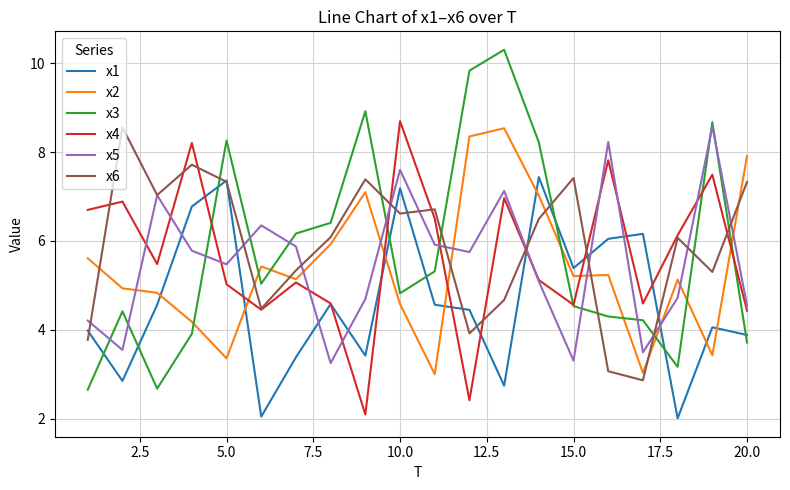

What is the minimum value shown in the chart?

2.0